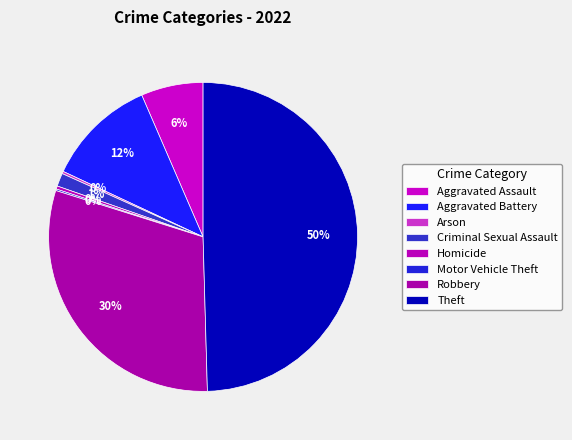

Is there any slice that represents more than half of the pie?

No